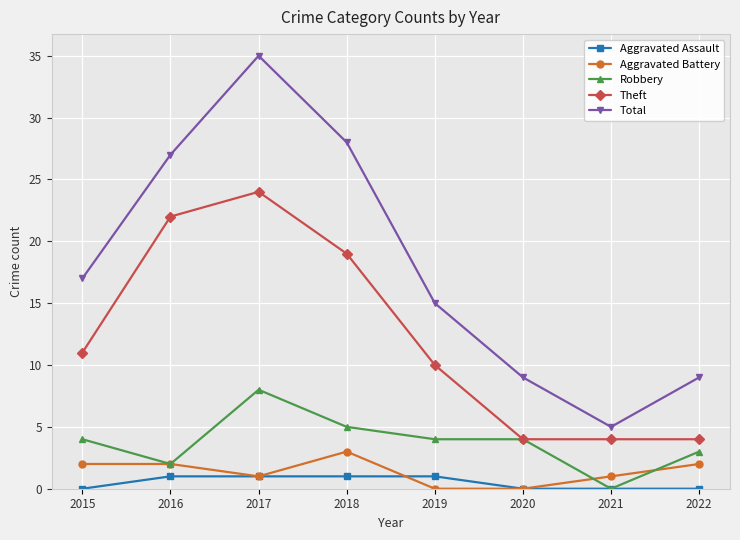

True or false: Total has a value of 14 at 2020.

False